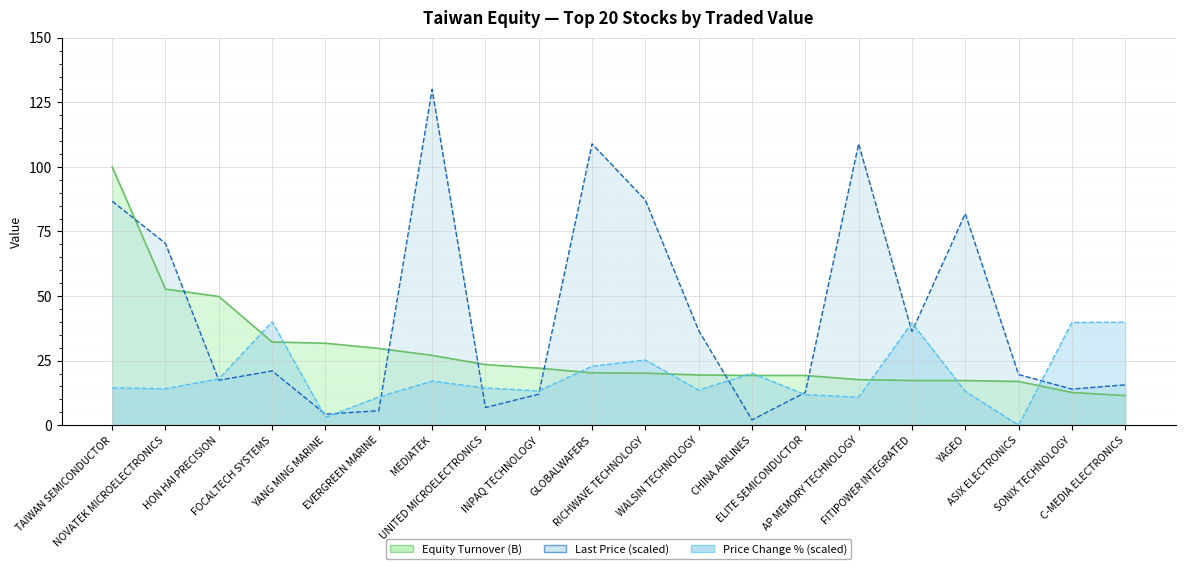

The Equity Turnover (B) series shows 5.1 at C-MEDIA ELECTRONICS. True or false?

False